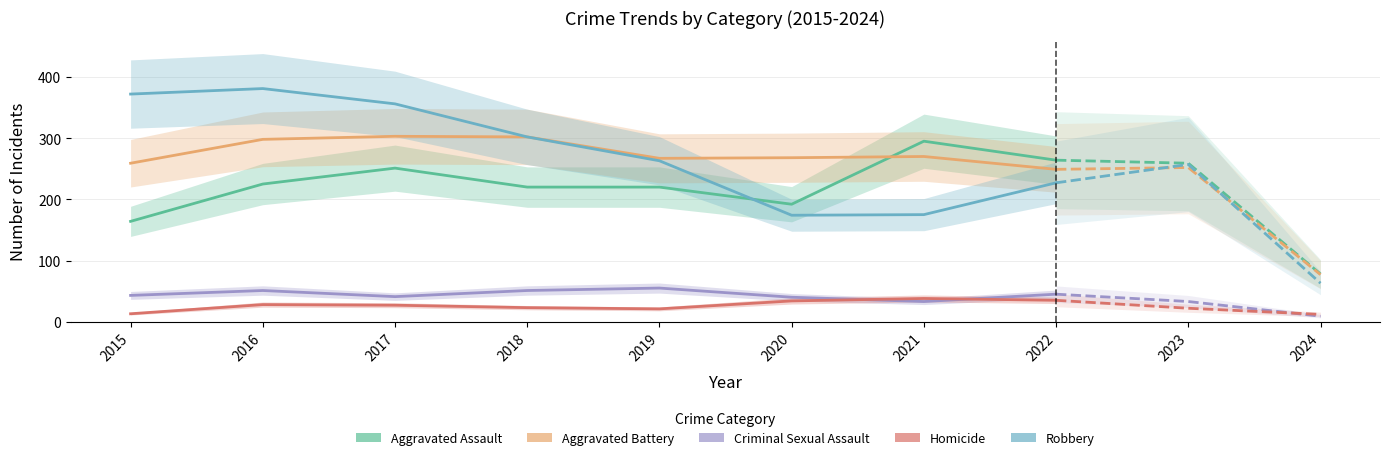

What is the spread (max minus min) of values at 2020?

234